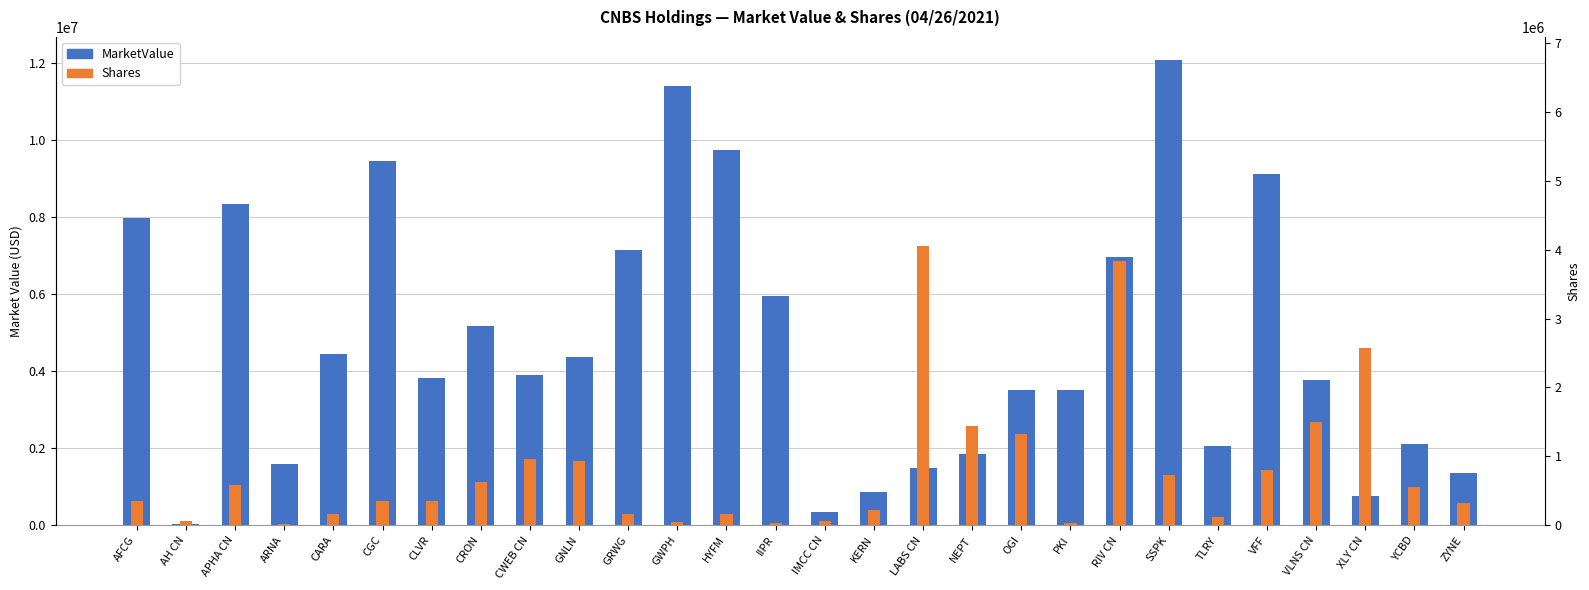

What are all the series names shown in the legend?

MarketValue, Shares